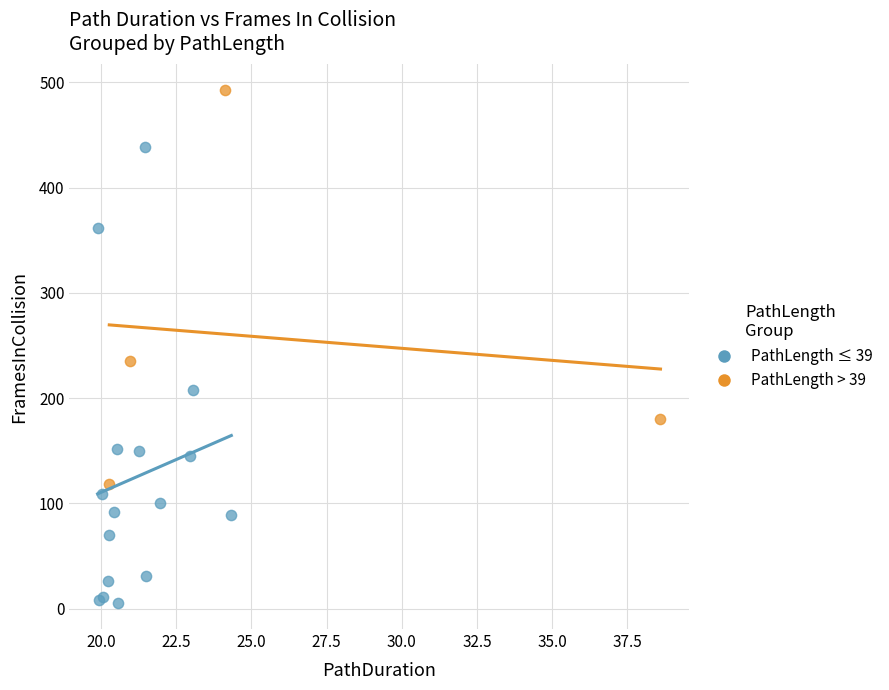

Which series contains the lowest Y value?

PathLength ≤ 39